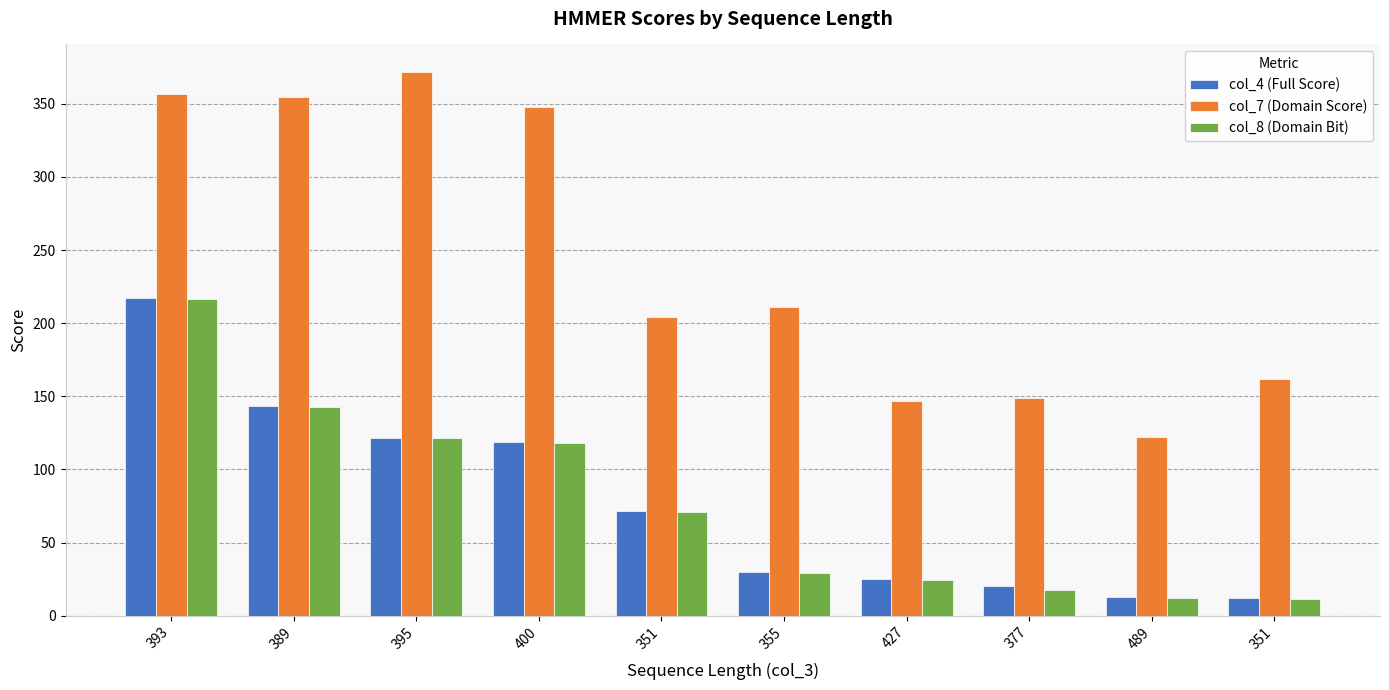

What are all the series names shown in the legend?

col_4 (Full Score), col_7 (Domain Score), col_8 (Domain Bit)